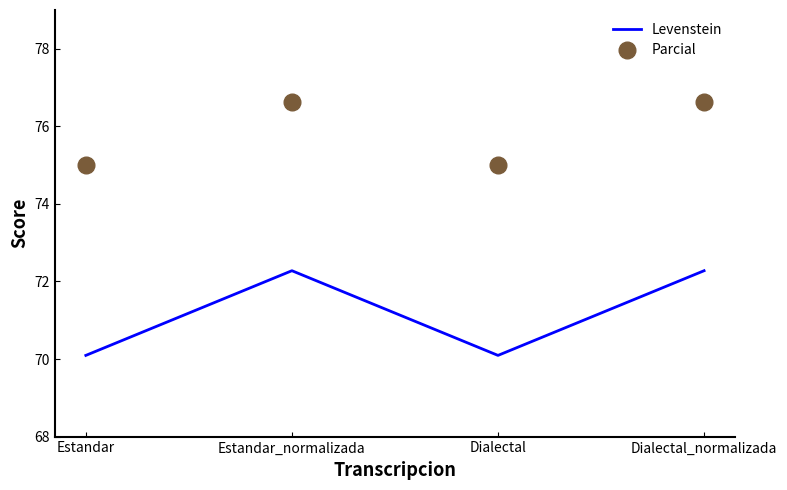

How many series are shown in this chart?

2